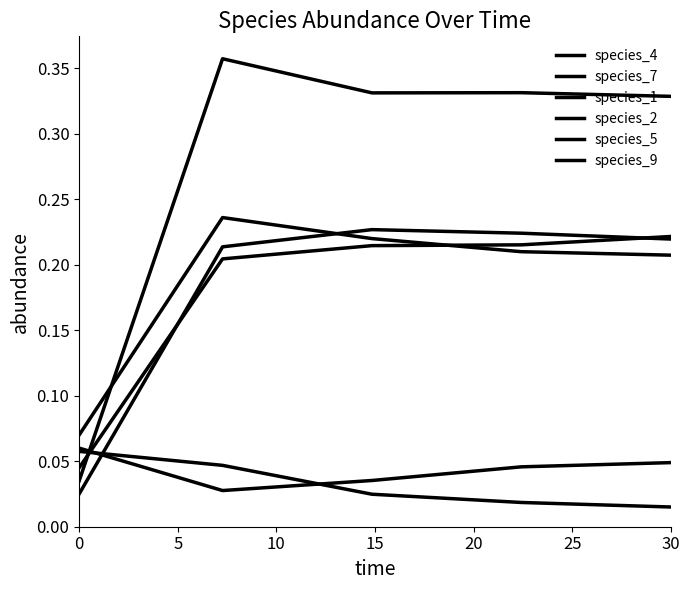

Is this an area chart (filled region under the line)?

No